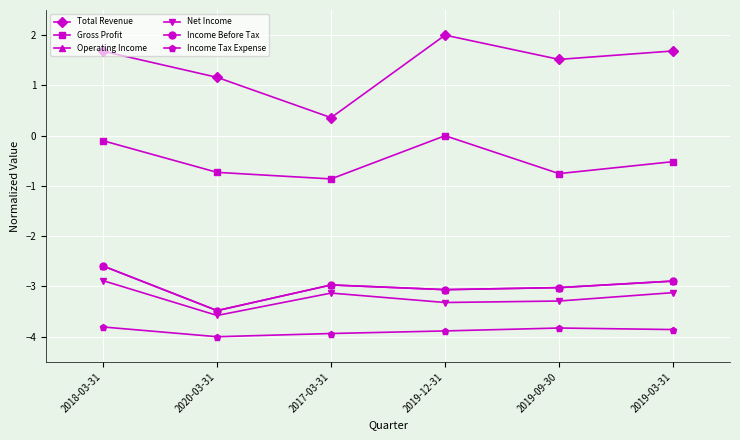

Is this an area chart (filled region under the line)?

No